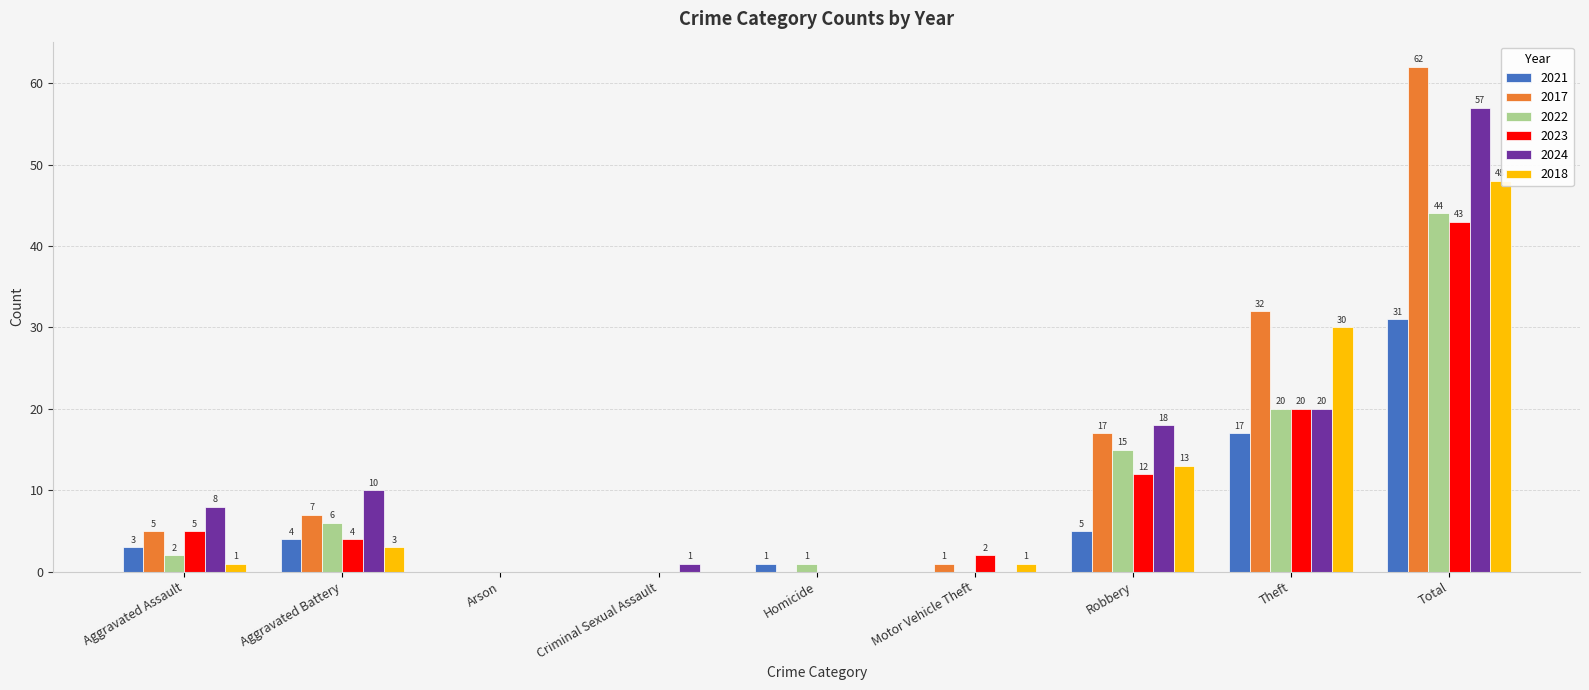

The 2022 series shows 27 at Robbery. True or false?

False